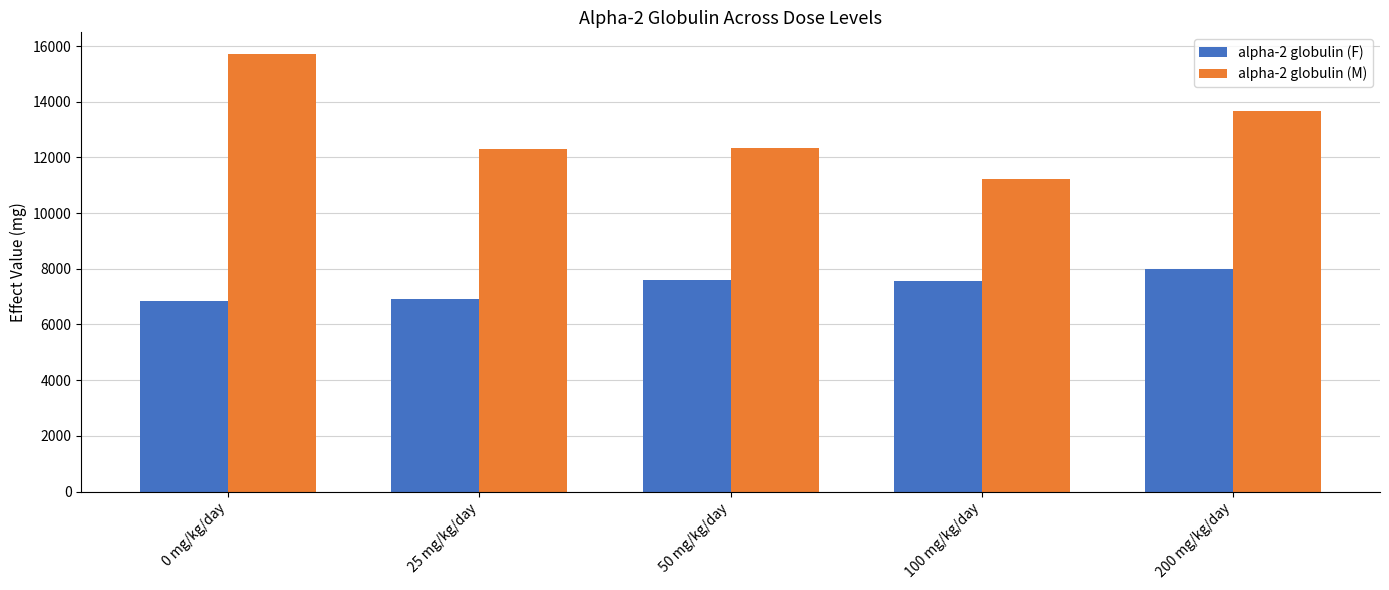

Between 50 mg/kg/day and 200 mg/kg/day, which series saw the biggest shift?

alpha-2 globulin (M)